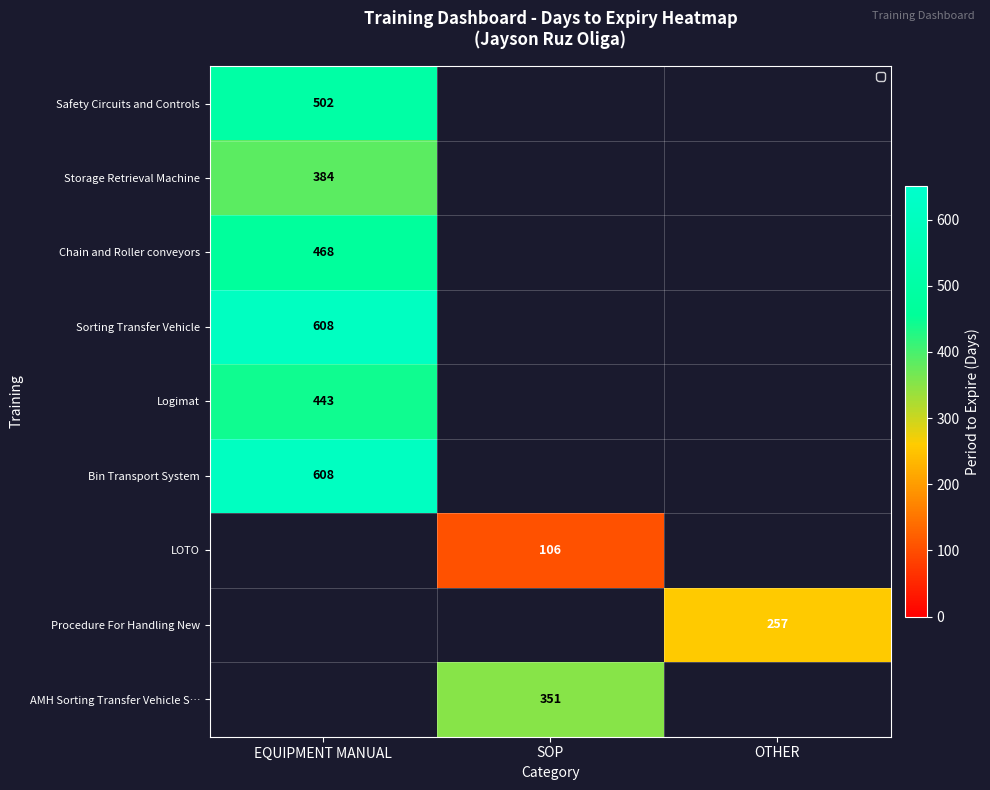

Is it true that AMH Sorting Transfer Vehicle S… equals 351 at SOP?

True